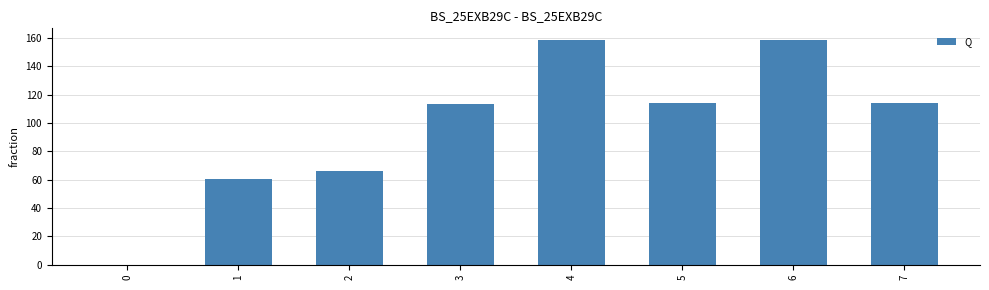

What is the approximate value at 2?

65.8